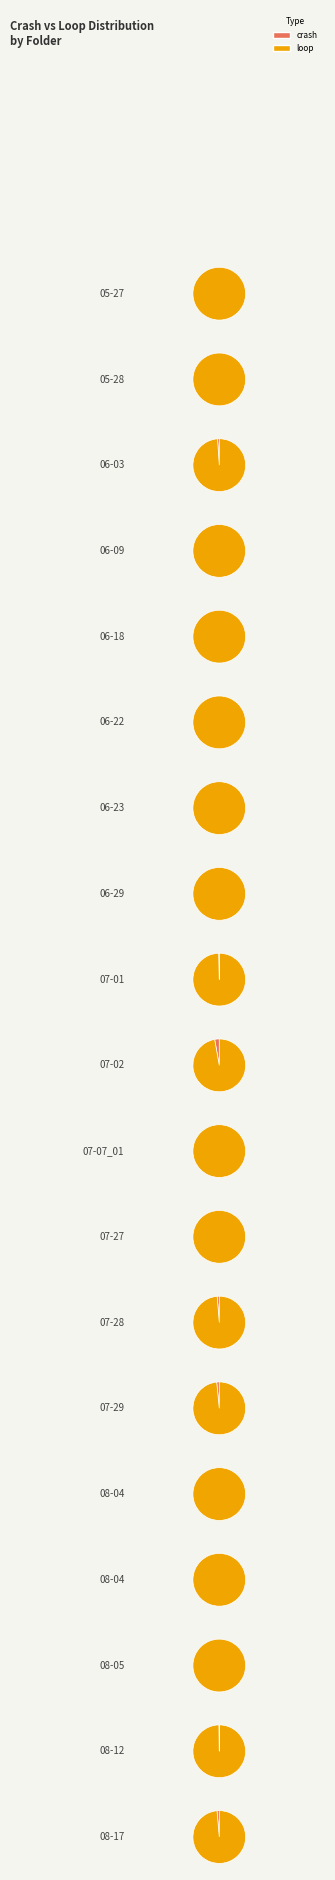

Count the number of slices in the pie.

19